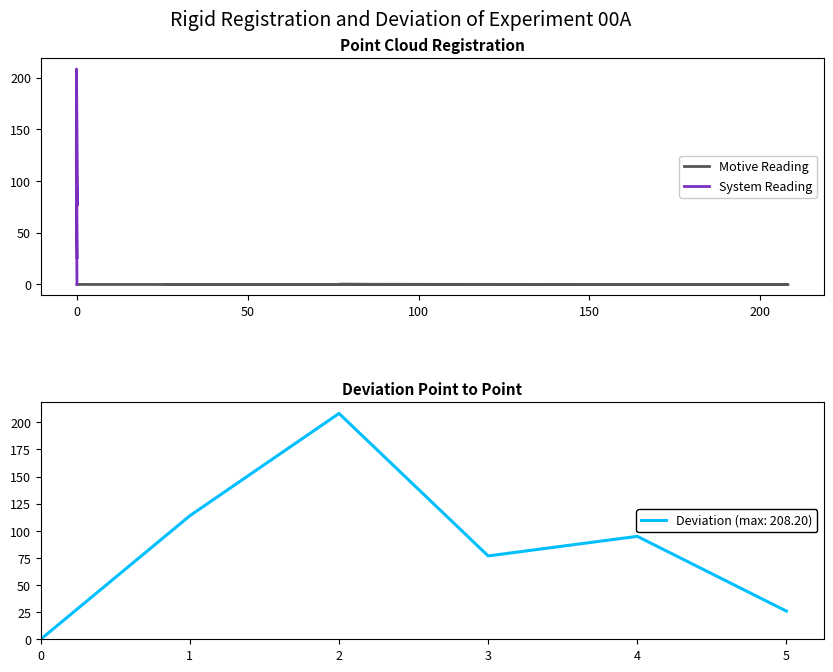

Reading left to right, transcribe all the data shown in this chart.

Motive Reading: 0.0	-0.2	-0.2	0.2	-0.1	0.0
System Reading: 0.0	113.9	208.2	76.8	94.9	26.0